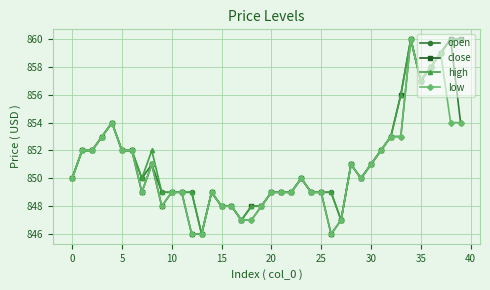

True or false: high has more than 1 points higher than both neighbors.

True